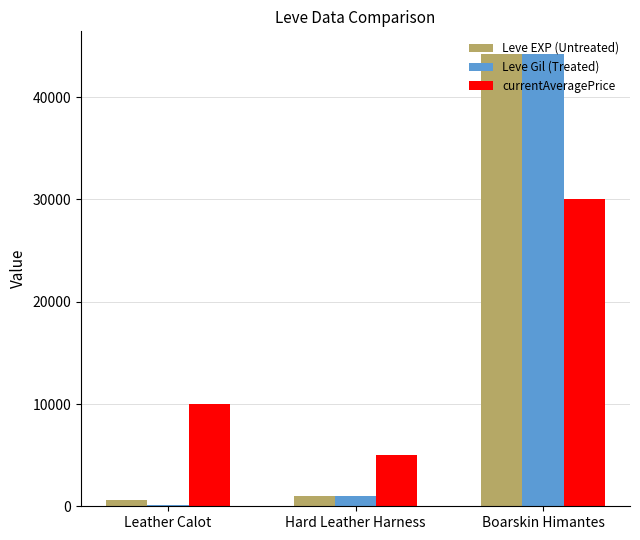

Which category has the highest value across all series?

Boarskin Himantes